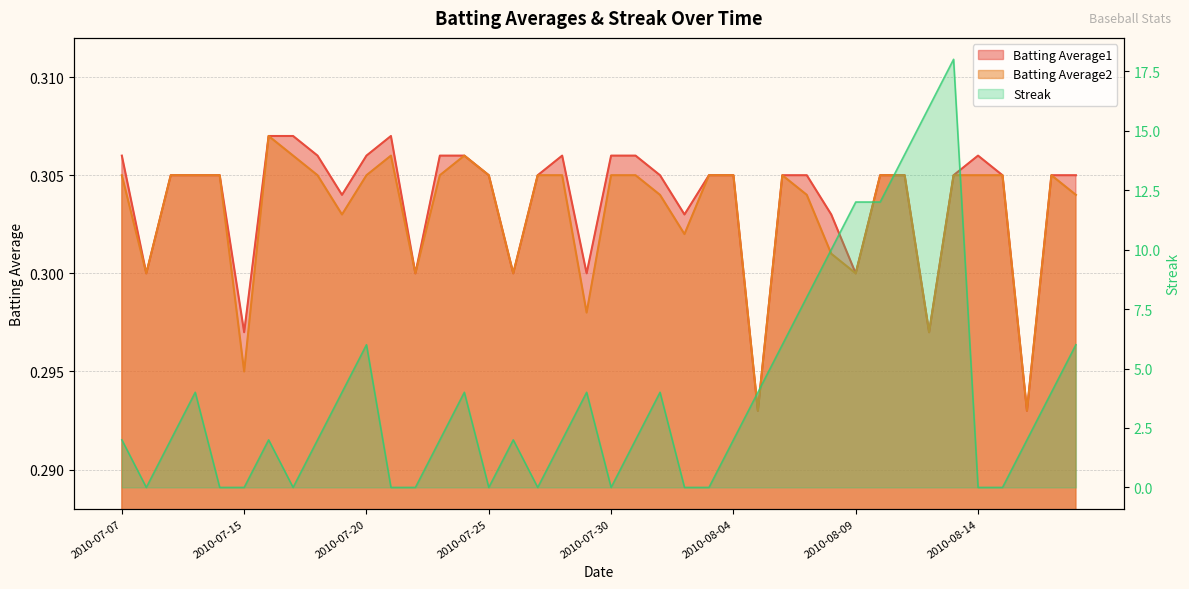

Is it true that Streak equals 3.2 at 2010-07-31?

False